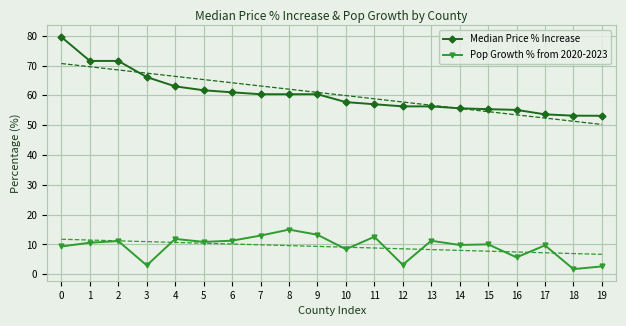

What is the value of the Median Price % Increase point at the 17th from the left?

55.1